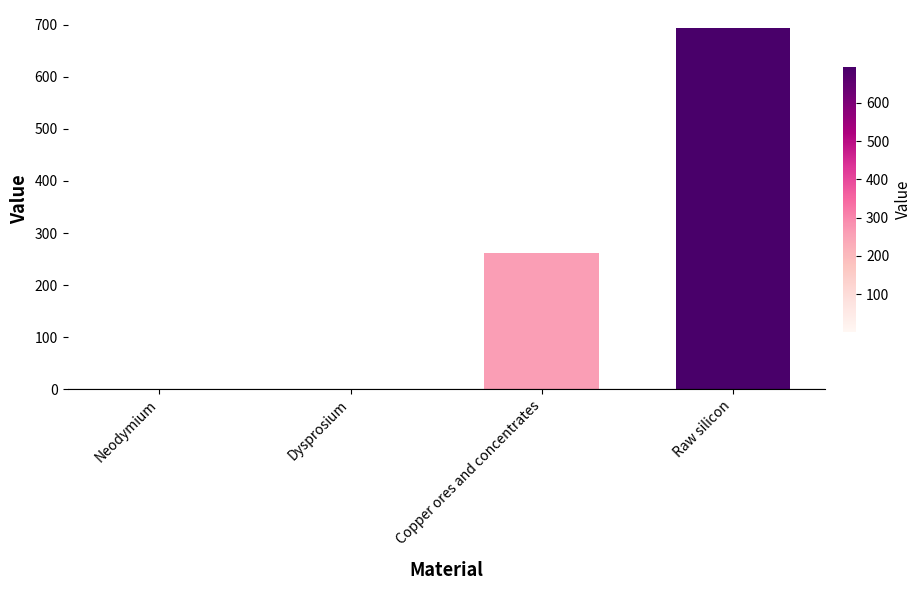

Read the value at Copper ores and concentrates.

261.2